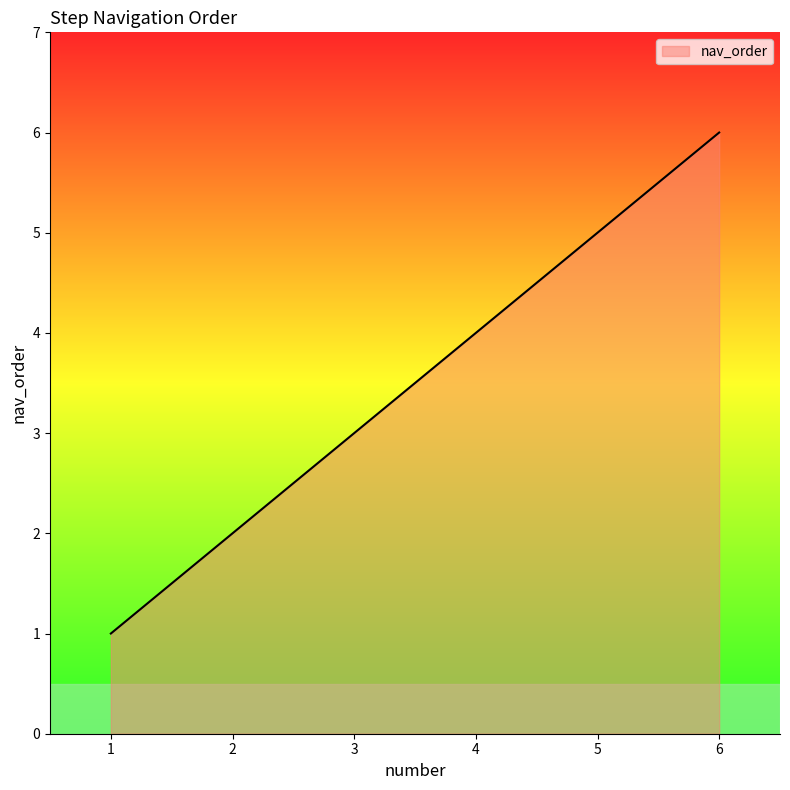

What is the minimum value shown in the chart?

1